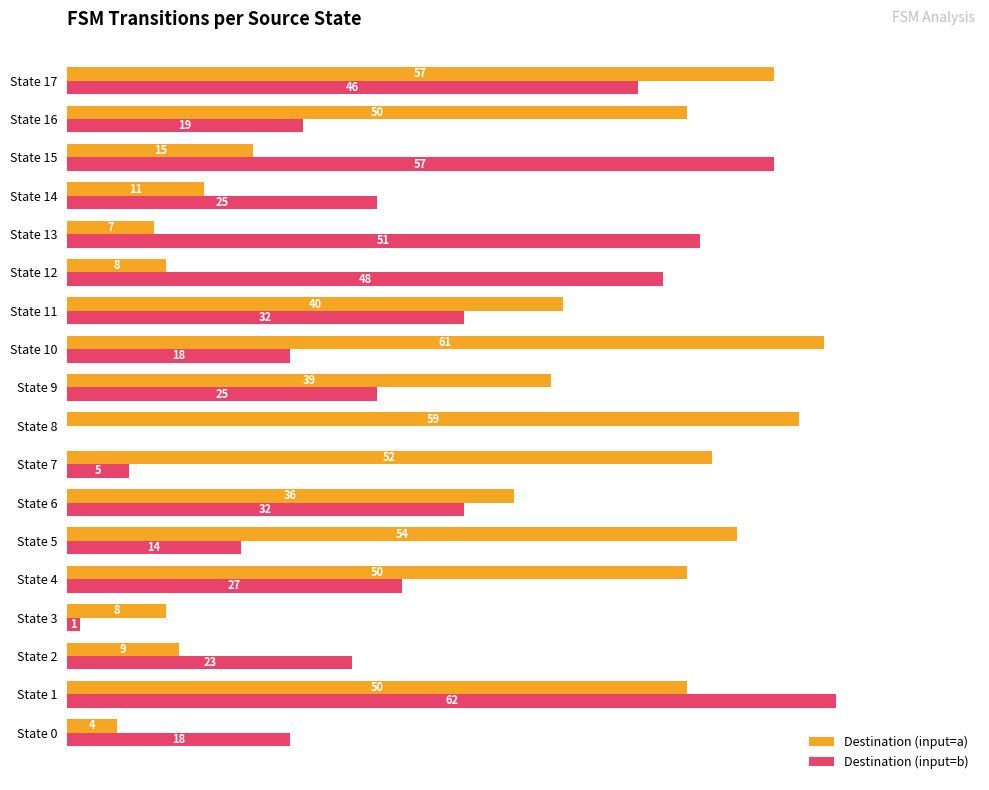

What are all the series names shown in the legend?

Destination (input=a), Destination (input=b)